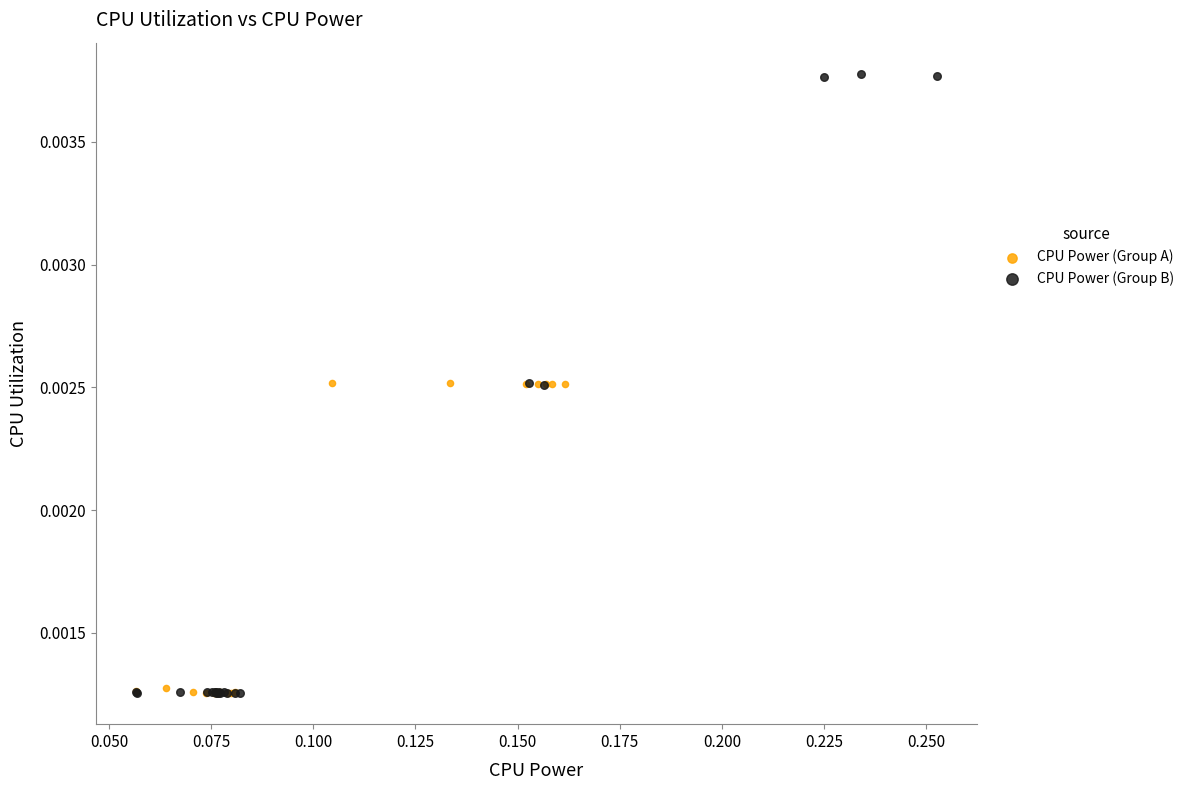

Which series has the largest Y range (max minus min)?

CPU Power (Group B)